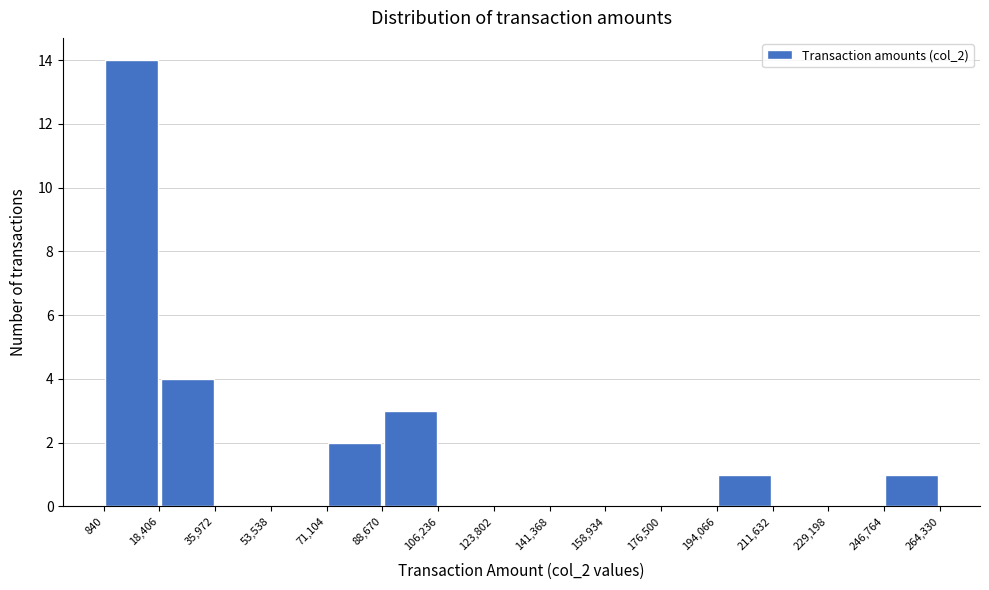

Which range on the x-axis has the tallest bar?

840 to 18,406